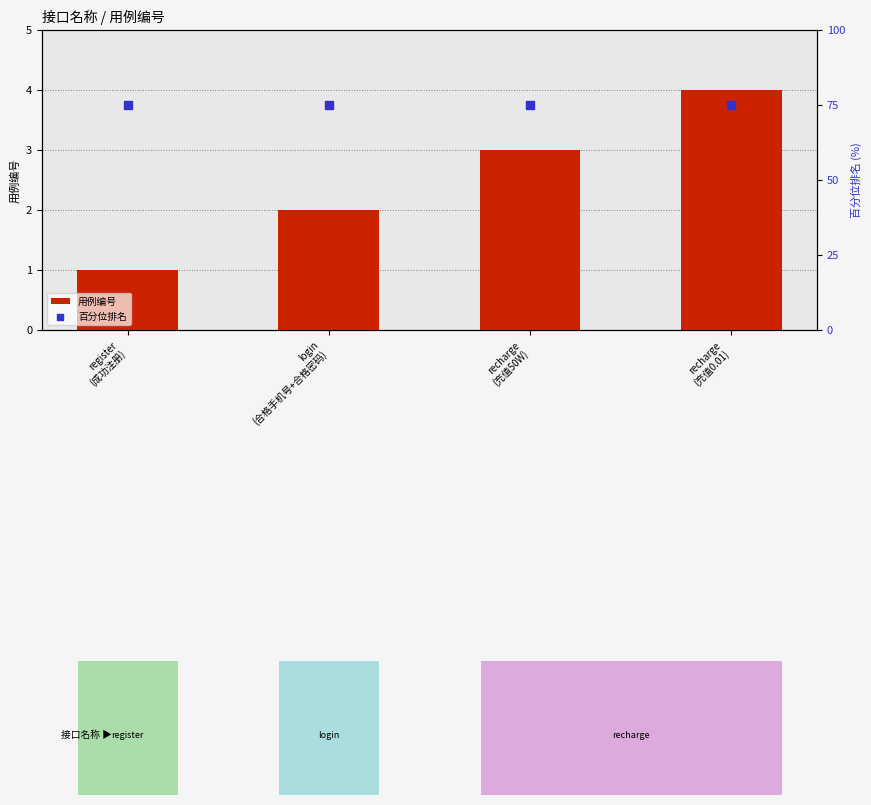

What is the total value across all series at recharge
(充值0.01)?

79